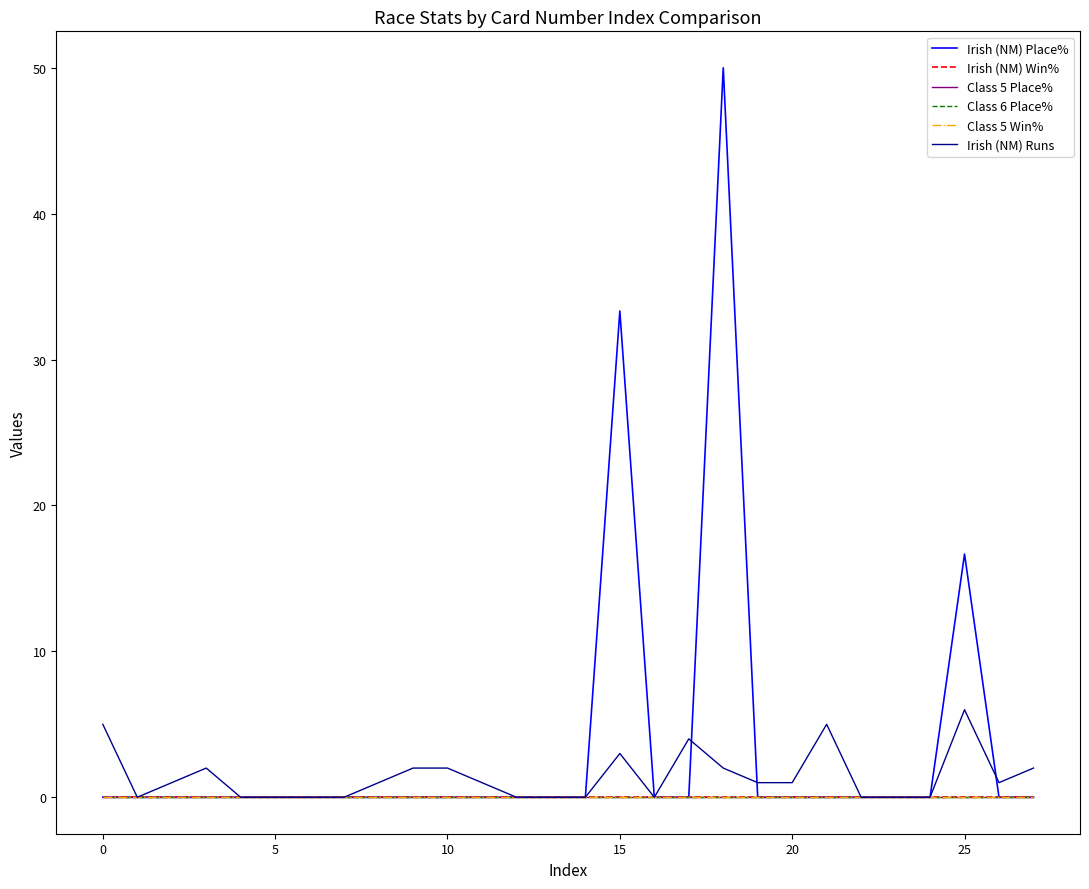

Reading left to right, what are all the values shown in this chart?

Irish (NM) Place%: 0.0	0.0	0.0	0.0	0.0	0.0	0.0	0.0	0.0	0.0	0.0	0.0	0.0	0.0	0.0	33.3	0.0	0.0	50.0	0.0	0.0	0.0	0.0	0.0	0.0	16.7	0.0	0.0
Irish (NM) Win%: 0.0	0.0	0.0	0.0	0.0	0.0	0.0	0.0	0.0	0.0	0.0	0.0	0.0	0.0	0.0	0.0	0.0	0.0	0.0	0.0	0.0	0.0	0.0	0.0	0.0	0.0	0.0	0.0
Class 5 Place%: 0.0	0.0	0.0	0.0	0.0	0.0	0.0	0.0	0.0	0.0	0.0	0.0	0.0	0.0	0.0	0.0	0.0	0.0	0.0	0.0	0.0	0.0	0.0	0.0	0.0	0.0	0.0	0.0
Class 6 Place%: 0.0	0.0	0.0	0.0	0.0	0.0	0.0	0.0	0.0	0.0	0.0	0.0	0.0	0.0	0.0	0.0	0.0	0.0	0.0	0.0	0.0	0.0	0.0	0.0	0.0	0.0	0.0	0.0
Class 5 Win%: 0.0	0.0	0.0	0.0	0.0	0.0	0.0	0.0	0.0	0.0	0.0	0.0	0.0	0.0	0.0	0.0	0.0	0.0	0.0	0.0	0.0	0.0	0.0	0.0	0.0	0.0	0.0	0.0
Irish (NM) Runs: 5.0	0.0	1.0	2.0	0.0	0.0	0.0	0.0	1.0	2.0	2.0	1.0	0.0	0.0	0.0	3.0	0.0	4.0	2.0	1.0	1.0	5.0	0.0	0.0	0.0	6.0	1.0	2.0